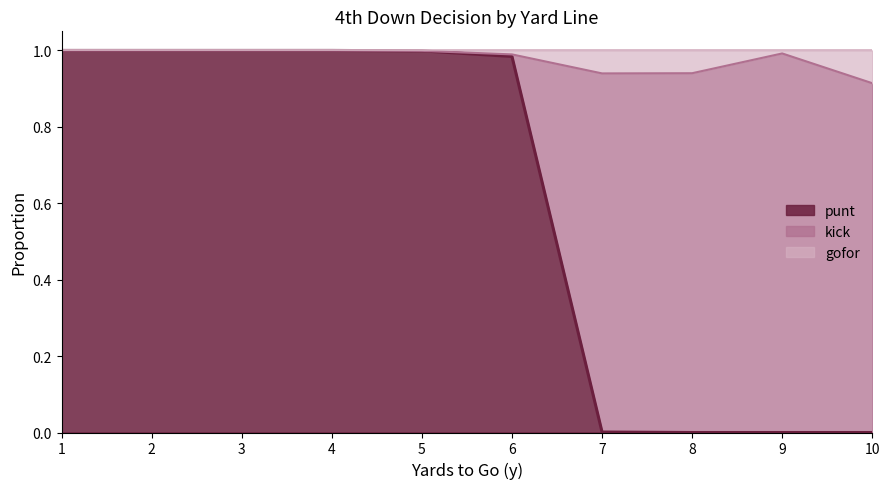

What is the sum of the punt values at 2 and 8?

1.0